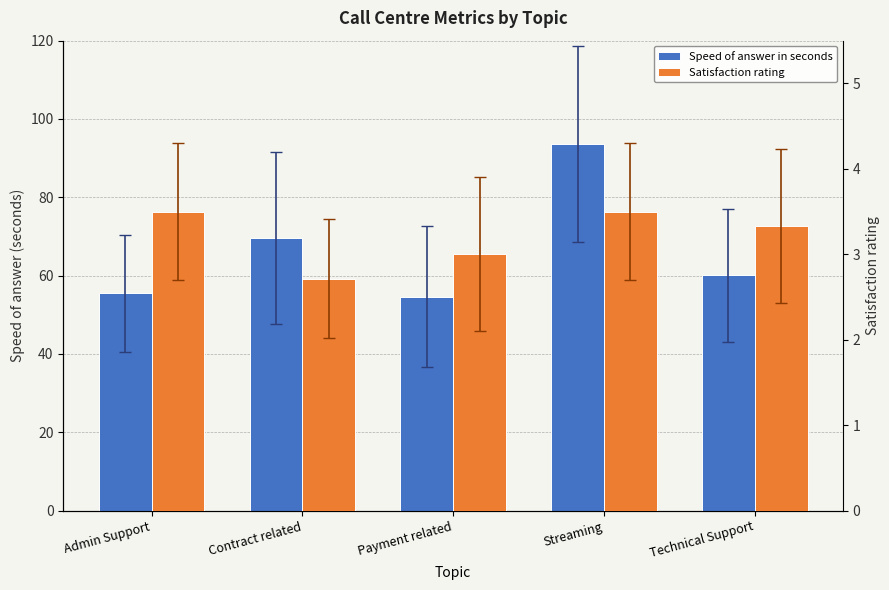

How many values in the Speed of answer in seconds series exceed 60?

3